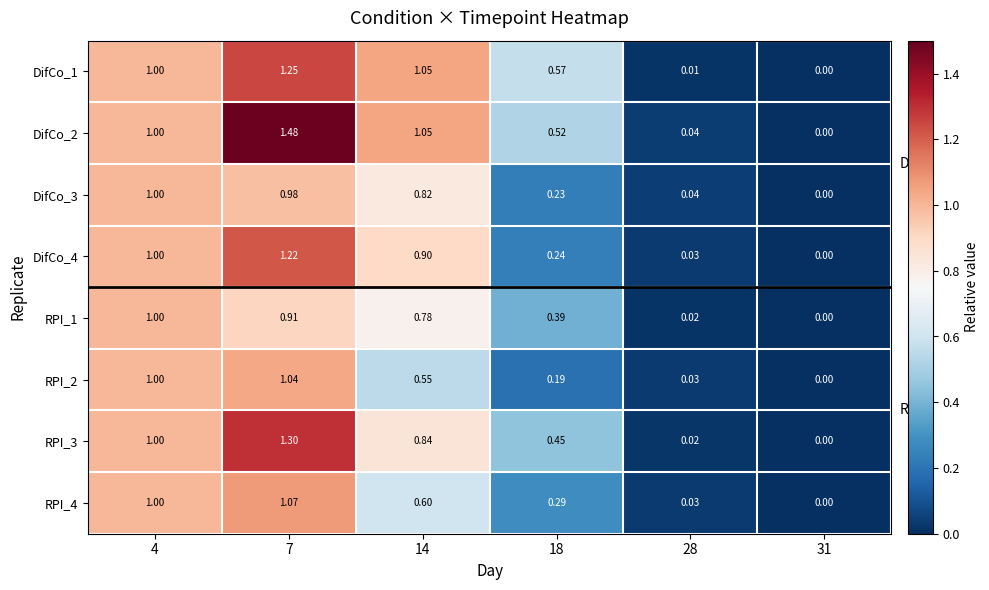

Is the value of DifCo_4 at 7 greater than the value of RPI_4 at 31?

Yes